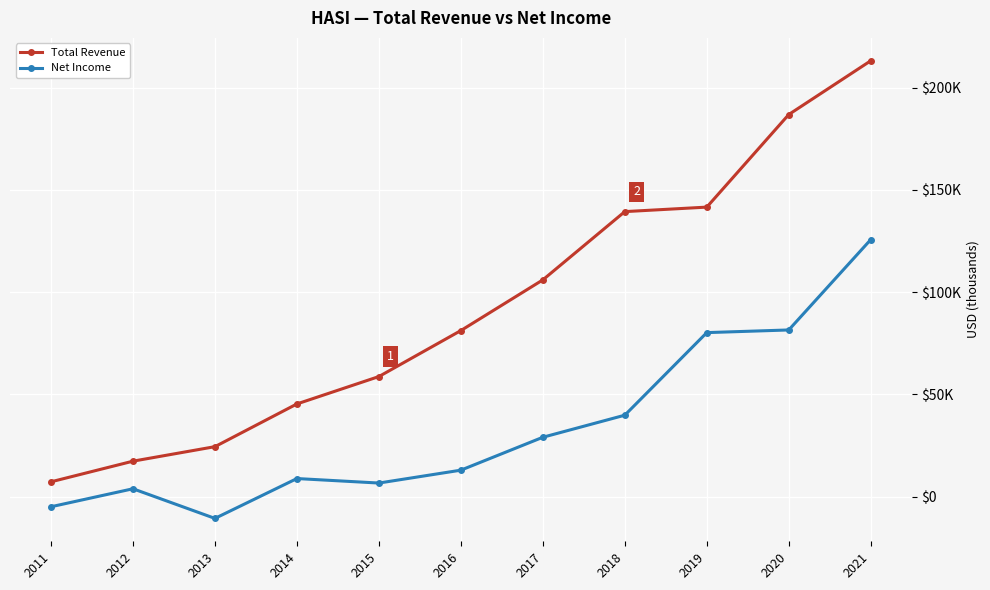

What is the sum of the Net Income values at 2017 and 2015?

35600